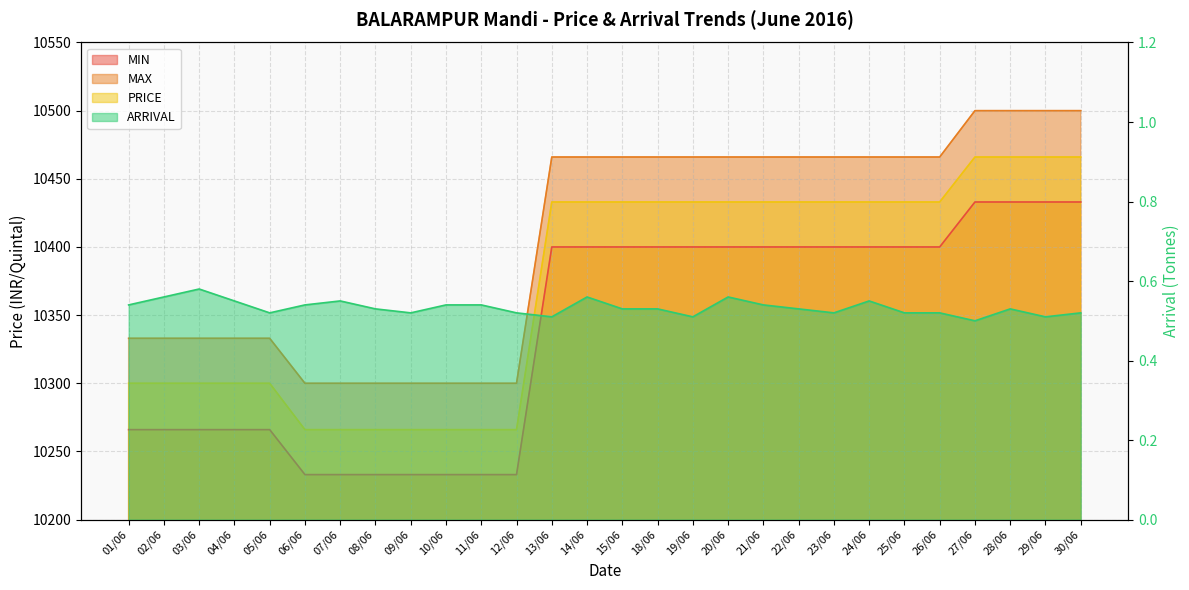

What is the difference between the second highest and minimum values in the MIN series?

200.0